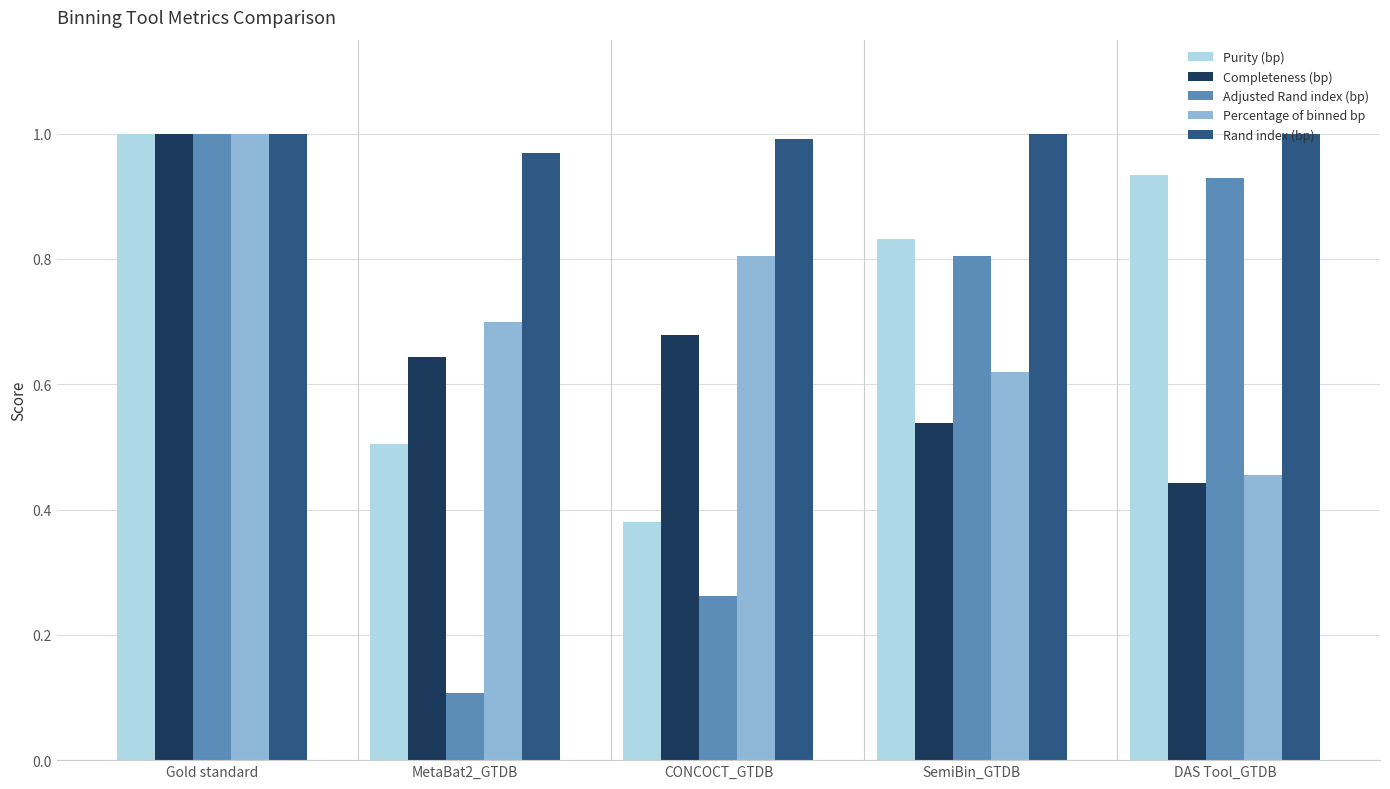

Is the value of Completeness (bp) at MetaBat2_GTDB greater than the value of Rand index (bp) at CONCOCT_GTDB?

No